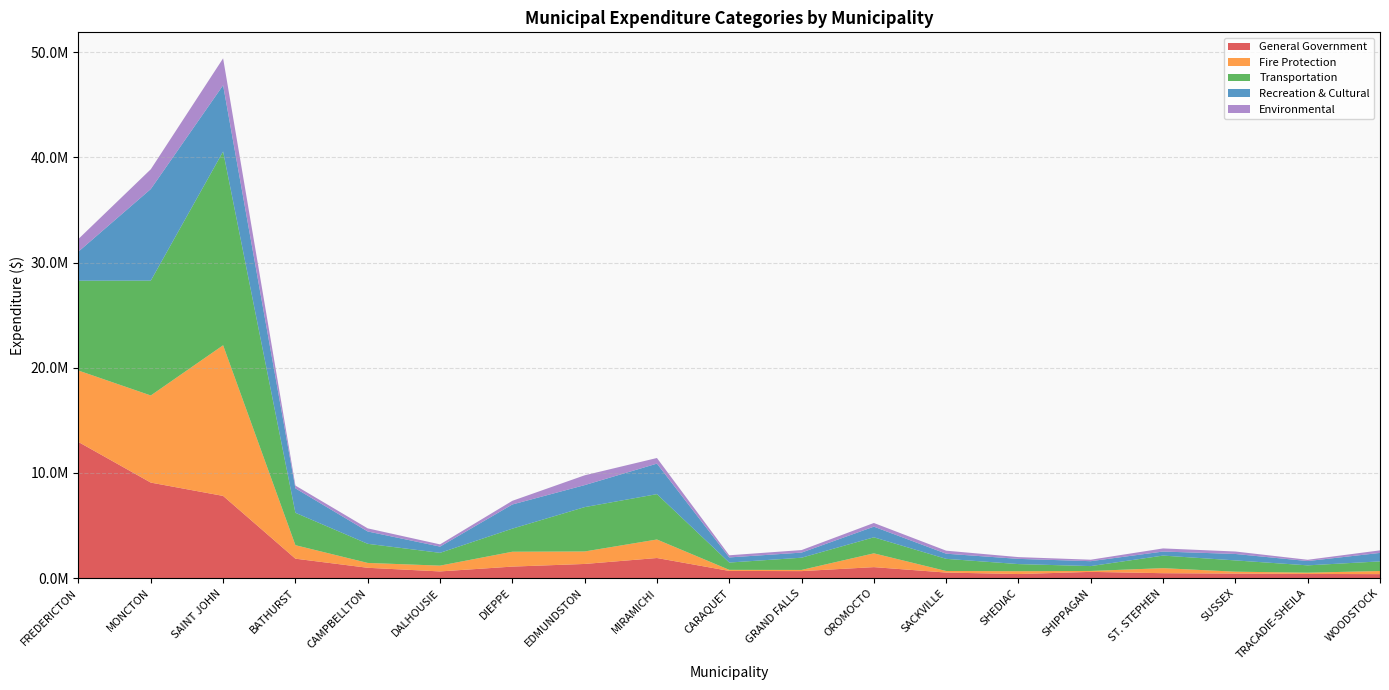

Reading right to left, transcribe all the data shown in this chart.

General Government: WOODSTOCK=373958	TRACADIE-SHEILA=392526	SUSSEX=428300	ST. STEPHEN=462810	SHIPPAGAN=588750	SHEDIAC=381909	SACKVILLE=523646	OROMOCTO=1039760	GRAND FALLS=661638	CARAQUET=678664	MIRAMICHI=1907166	EDMUNDSTON=1342228	DIEPPE=1090607	DALHOUSIE=632078	CAMPBELLTON=977248	BATHURST=1842913	SAINT JOHN=7812504	MONCTON=9078423	FREDERICTON=12936676
Fire Protection: WOODSTOCK=296400	TRACADIE-SHEILA=119500	SUSSEX=177900	ST. STEPHEN=478802	SHIPPAGAN=87500	SHEDIAC=270851	SACKVILLE=148916	OROMOCTO=1312032	GRAND FALLS=111838	CARAQUET=102950	MIRAMICHI=1760456	EDMUNDSTON=1186444	DIEPPE=1413140	DALHOUSIE=550495	CAMPBELLTON=462113	BATHURST=1283826	SAINT JOHN=14324778	MONCTON=8284635	FREDERICTON=6796657
Transportation: WOODSTOCK=915970	TRACADIE-SHEILA=697100	SUSSEX=1073200	ST. STEPHEN=1196580	SHIPPAGAN=463300	SHEDIAC=676775	SACKVILLE=1155933	OROMOCTO=1524048	GRAND FALLS=1162127	CARAQUET=695000	MIRAMICHI=4314667	EDMUNDSTON=4217609	DIEPPE=2195860	DALHOUSIE=1216704	CAMPBELLTON=1818317	BATHURST=3080283	SAINT JOHN=18428521	MONCTON=10923705	FREDERICTON=8545878
Recreation & Cultural: WOODSTOCK=806748	TRACADIE-SHEILA=408500	SUSSEX=612600	ST. STEPHEN=384653	SHIPPAGAN=465550	SHEDIAC=495390	SACKVILLE=489514	OROMOCTO=1013182	GRAND FALLS=485840	CARAQUET=486300	MIRAMICHI=2900844	EDMUNDSTON=2092815	DIEPPE=2298098	DALHOUSIE=594889	CAMPBELLTON=1174055	BATHURST=2324421	SAINT JOHN=6299330	MONCTON=8709697	FREDERICTON=2770310
Environmental: WOODSTOCK=242200	TRACADIE-SHEILA=122092	SUSSEX=234300	ST. STEPHEN=296400	SHIPPAGAN=142000	SHEDIAC=168065	SACKVILLE=287252	OROMOCTO=349910	GRAND FALLS=240500	CARAQUET=205000	MIRAMICHI=534990	EDMUNDSTON=932200	DIEPPE=347978	DALHOUSIE=209665	CAMPBELLTON=295125	BATHURST=265940	SAINT JOHN=2559984	MONCTON=1879320	FREDERICTON=1203130